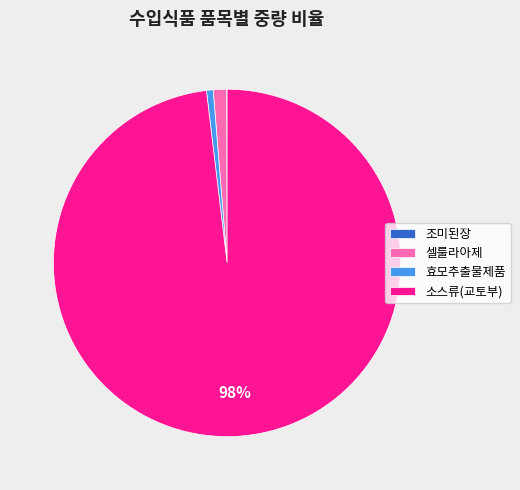

Which has a higher value, 셀룰라아제 or 소스류(교토부)?

소스류(교토부)